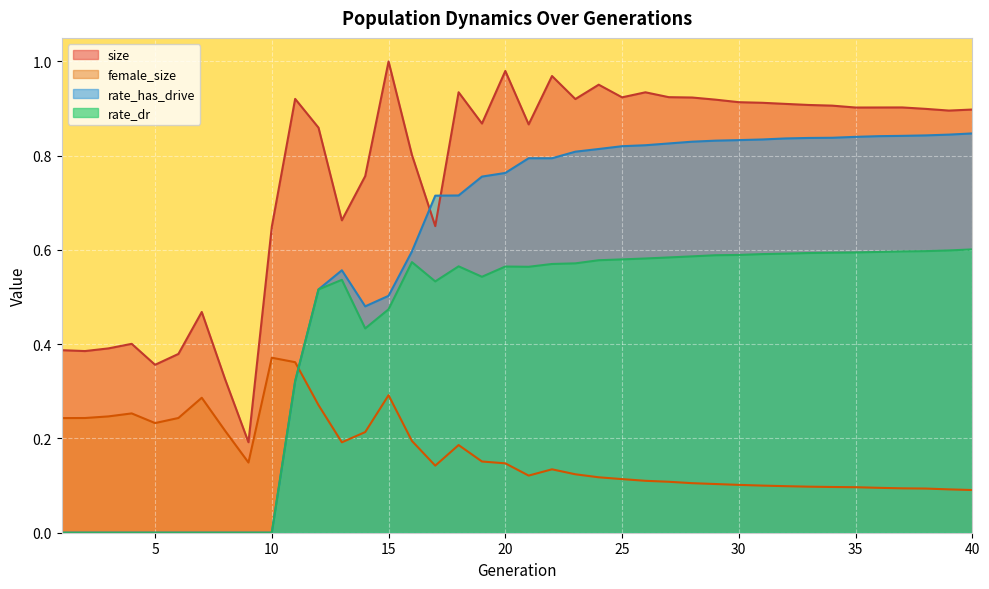

What are all the series names shown in the legend?

size, female_size, rate_has_drive, rate_dr